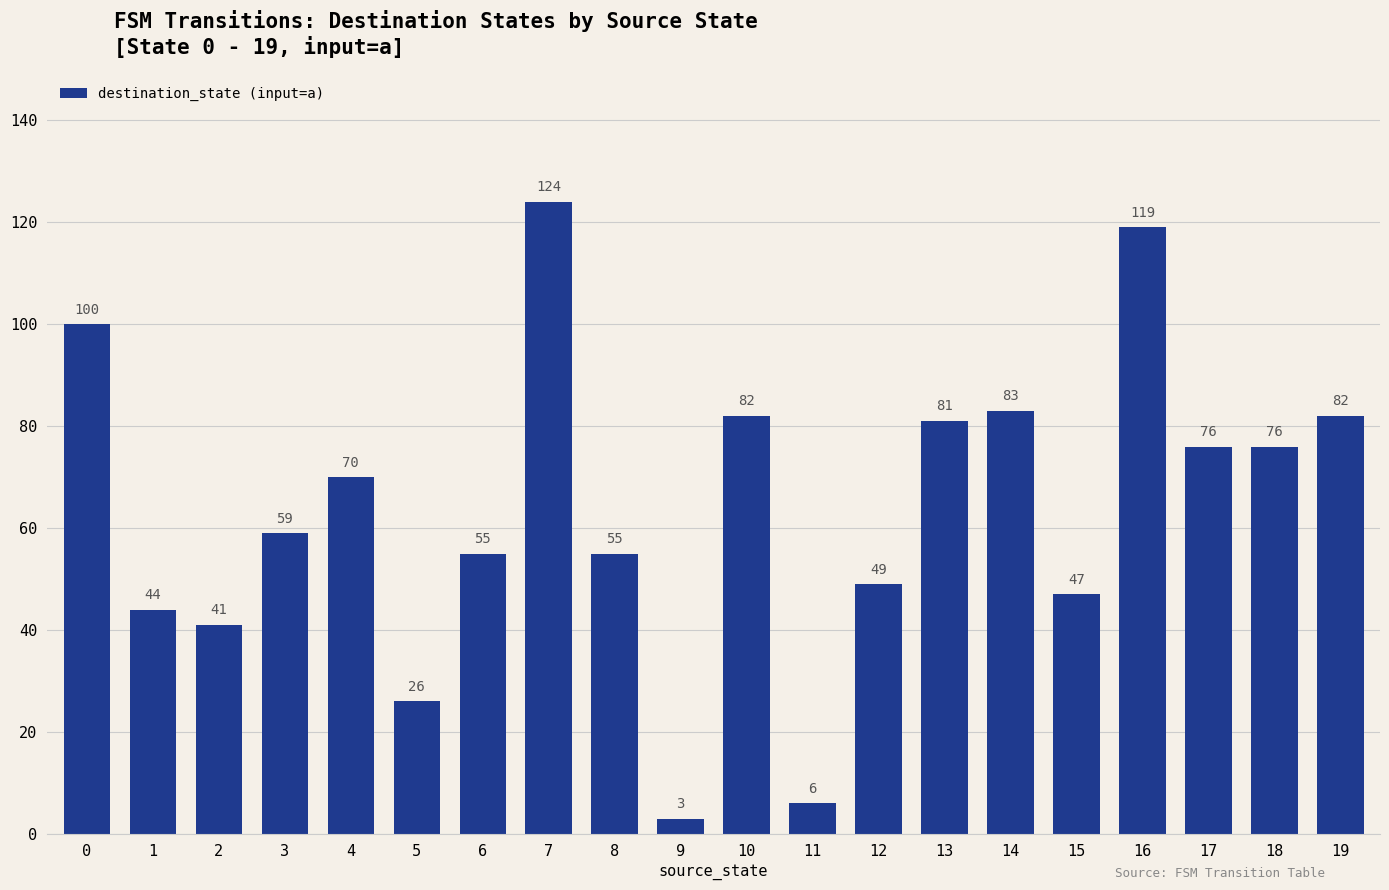

Are the bars grouped side by side (vs. stacked)?

No